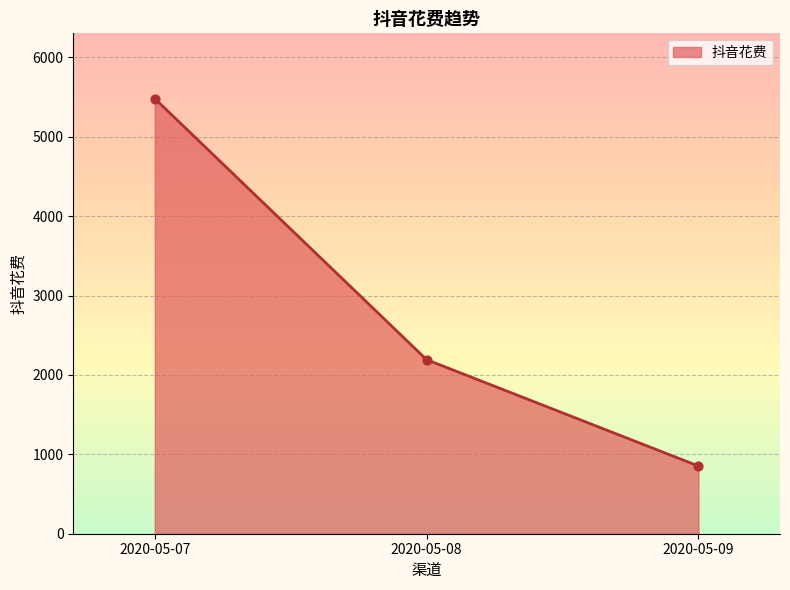

Which has a higher value, 2020-05-07 or 2020-05-08?

2020-05-07